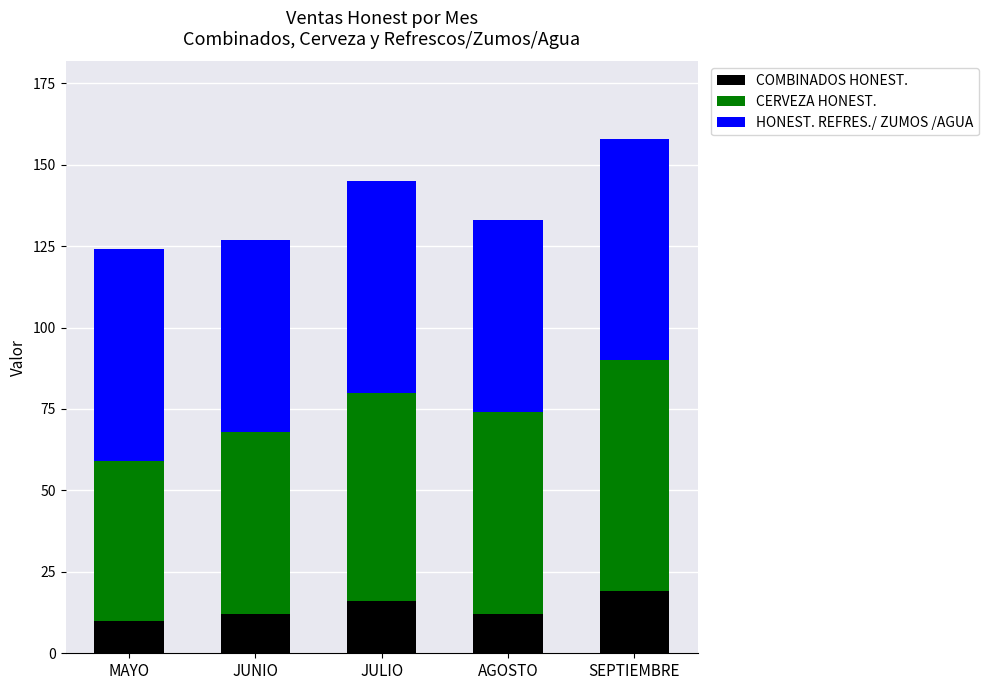

The value of COMBINADOS HONEST. at MAYO is 10. True or false?

True